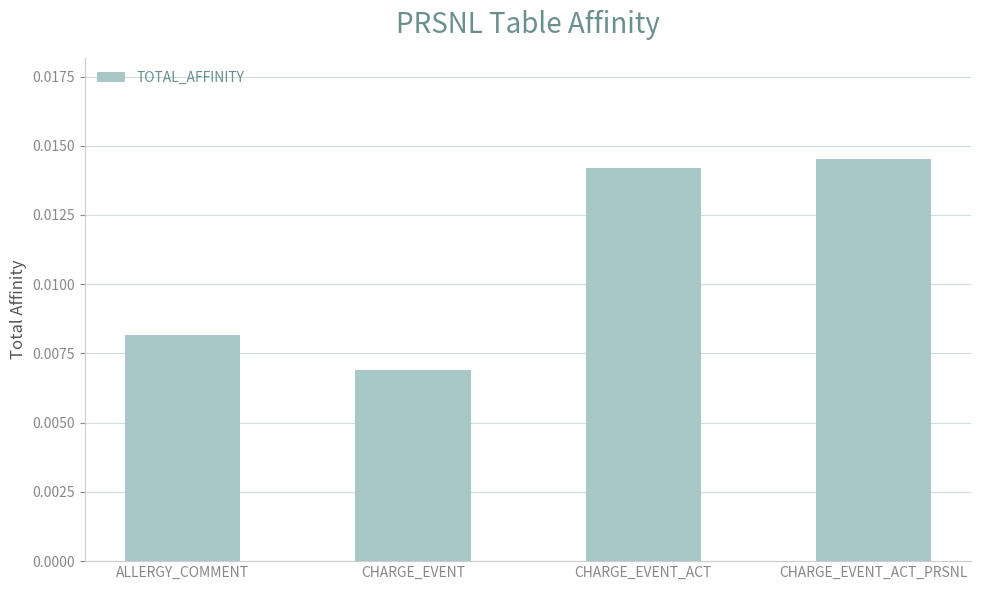

List the labels in order of value, smallest first.

CHARGE_EVENT, ALLERGY_COMMENT, CHARGE_EVENT_ACT, CHARGE_EVENT_ACT_PRSNL